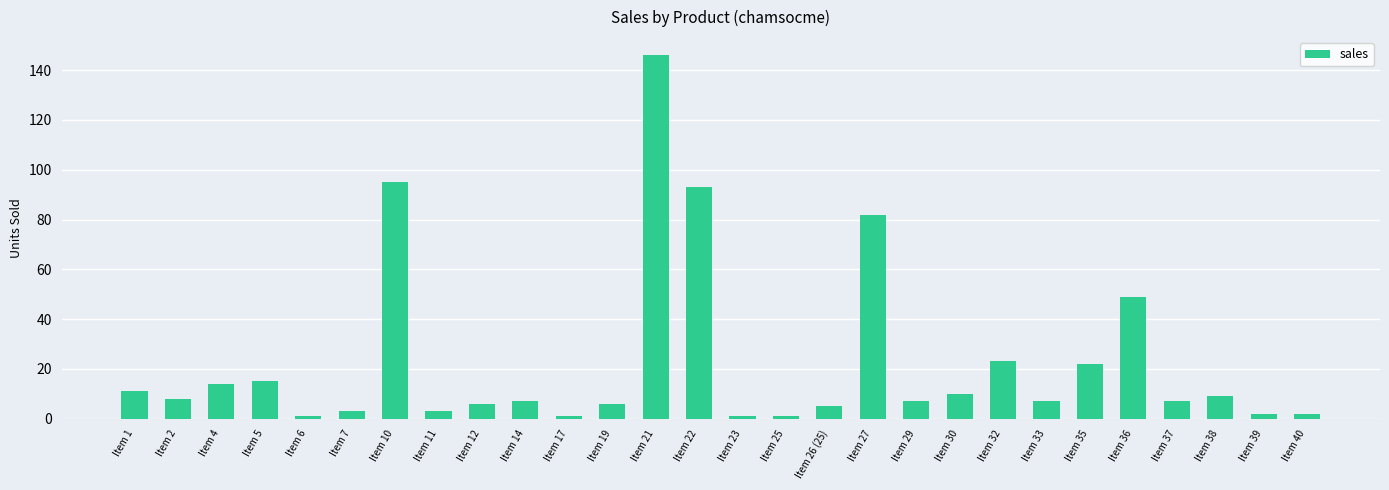

The value at Item 21 is 190. True or false?

False